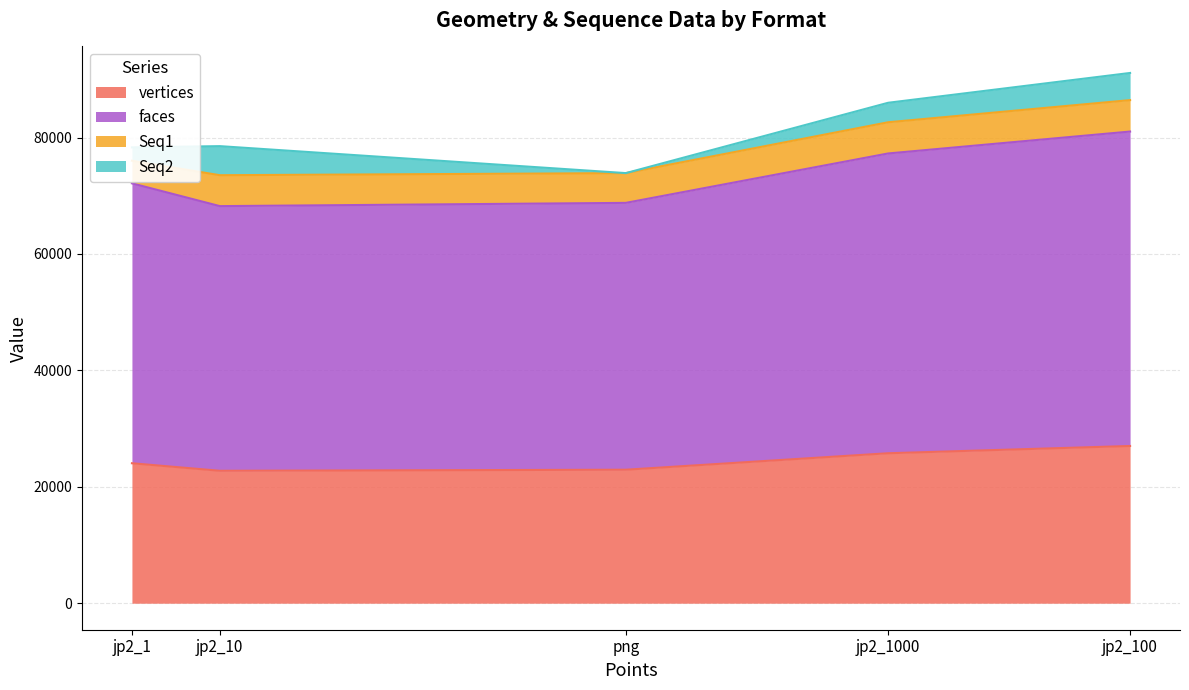

What is the sum of all Seq2 values?

15310